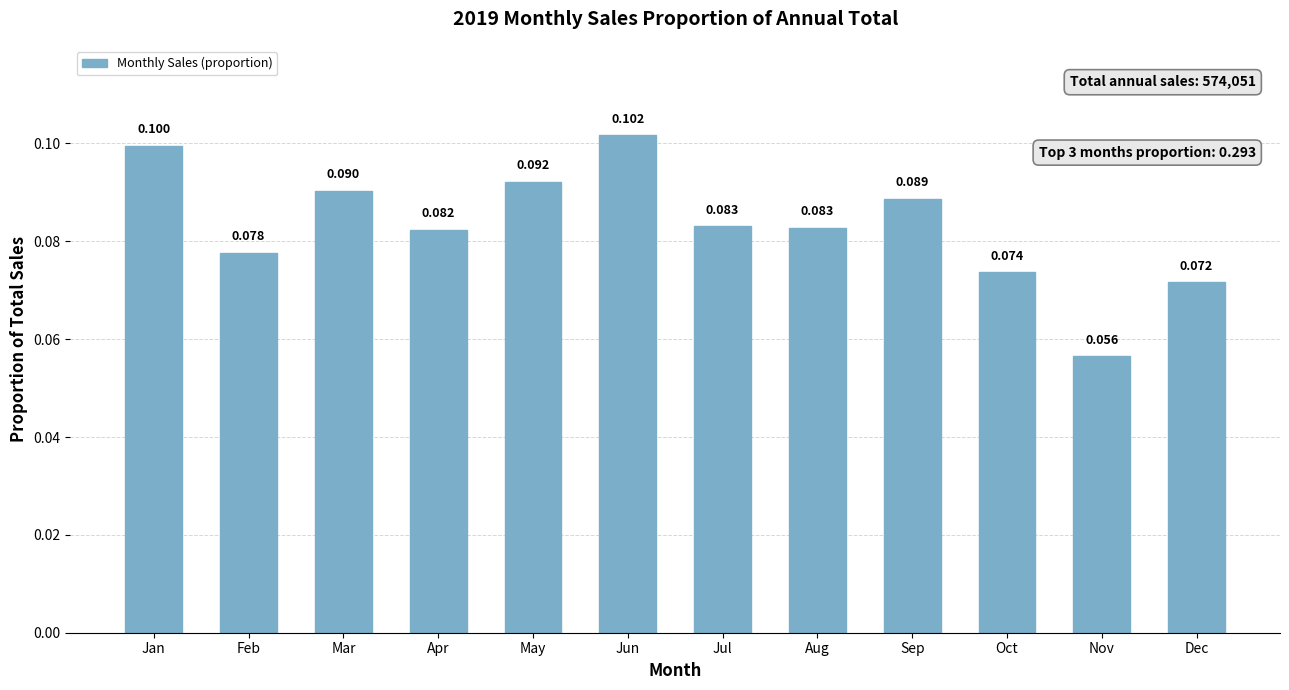

Reading right to left, what are all the values shown in this chart?

0.1	0.1	0.1	0.1	0.1	0.1	0.1	0.1	0.1	0.1	0.1	0.1